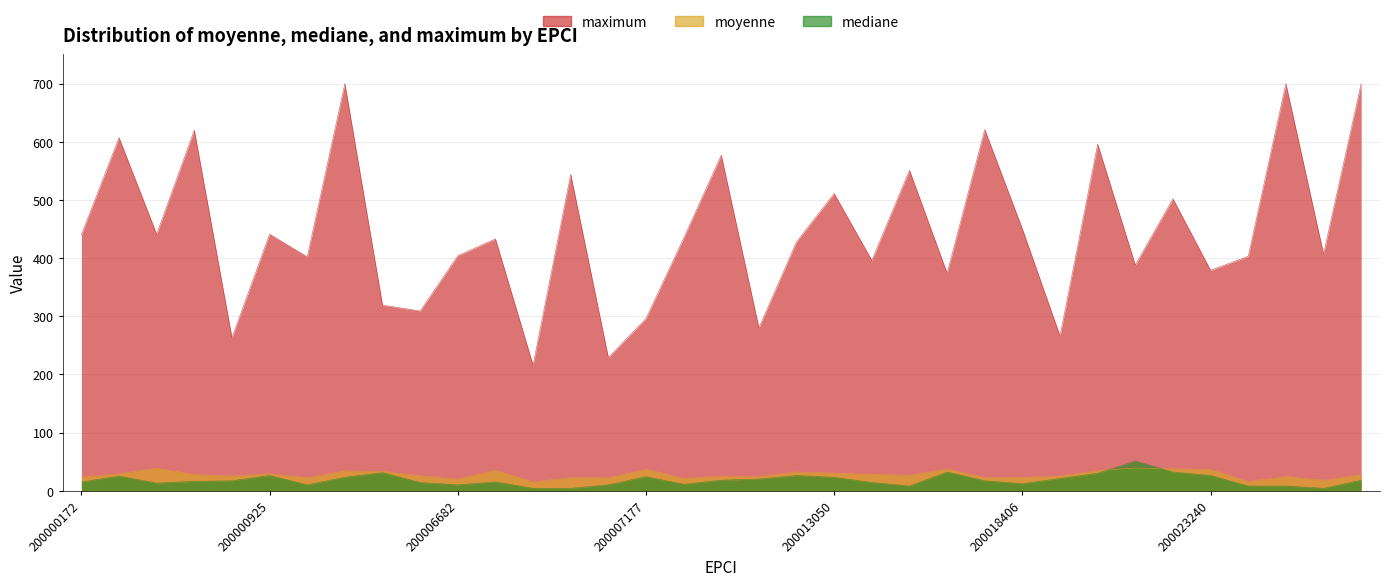

What is the sum of all mediane values?

636.0